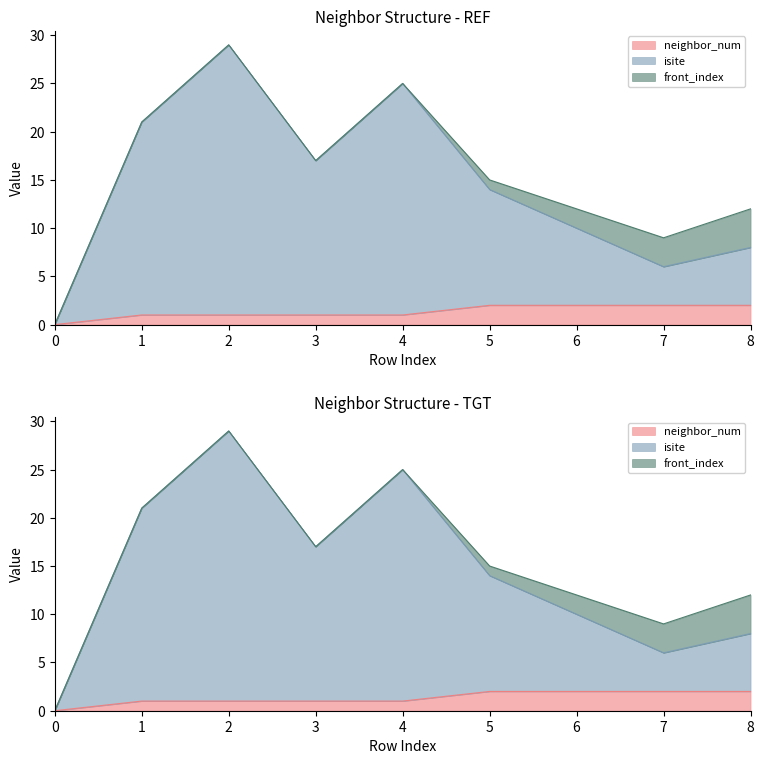

Is the value of isite at 1 greater than the value of neighbor_num at 0?

Yes